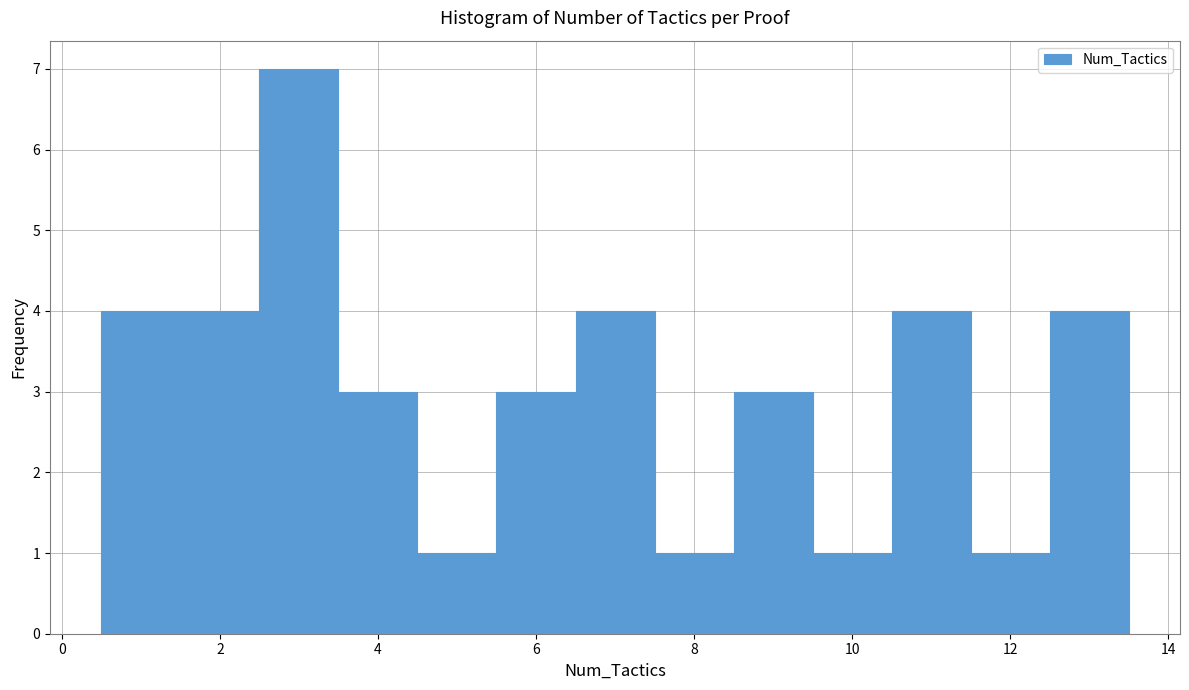

How tall is the bar that spans 4.5 to 5.5 on the x-axis? Neither the bar edges nor the heights are printed on the chart, so give them approximately, as read against the axes.

1